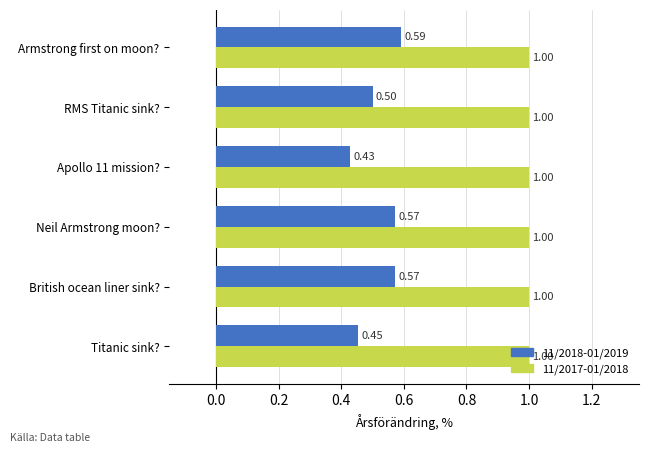

Which series has the largest range (max minus min)?

11/2018-01/2019